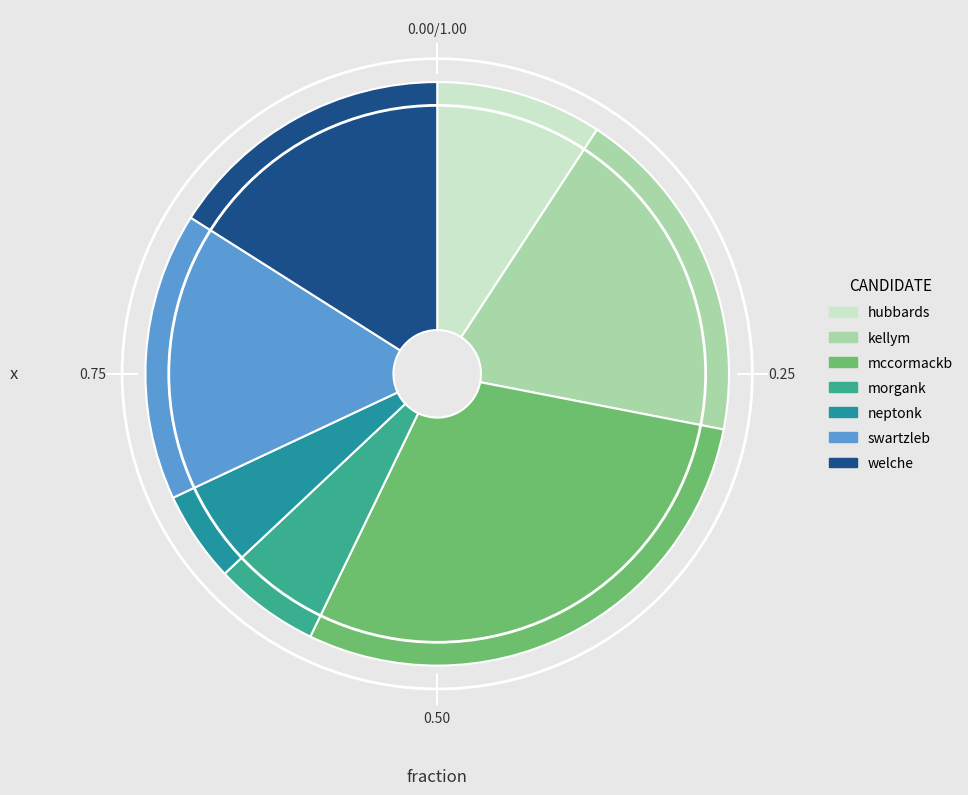

Does any single category account for the majority?

No